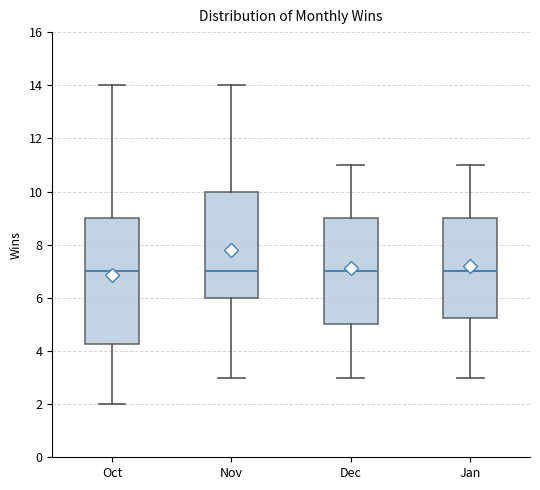

Where does the lower whisker of the box for Jan end on the y-axis? The values are not printed on the chart, so give them approximately, as read against the axis.

3.0